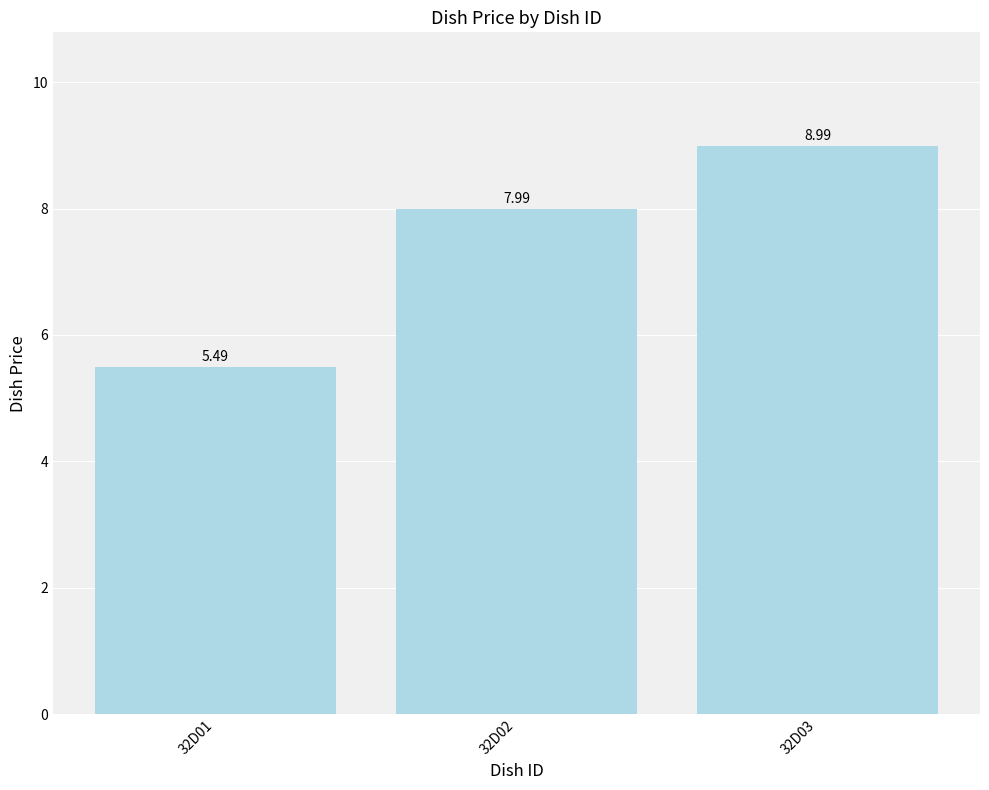

What is the maximum value shown in the chart?

9.0